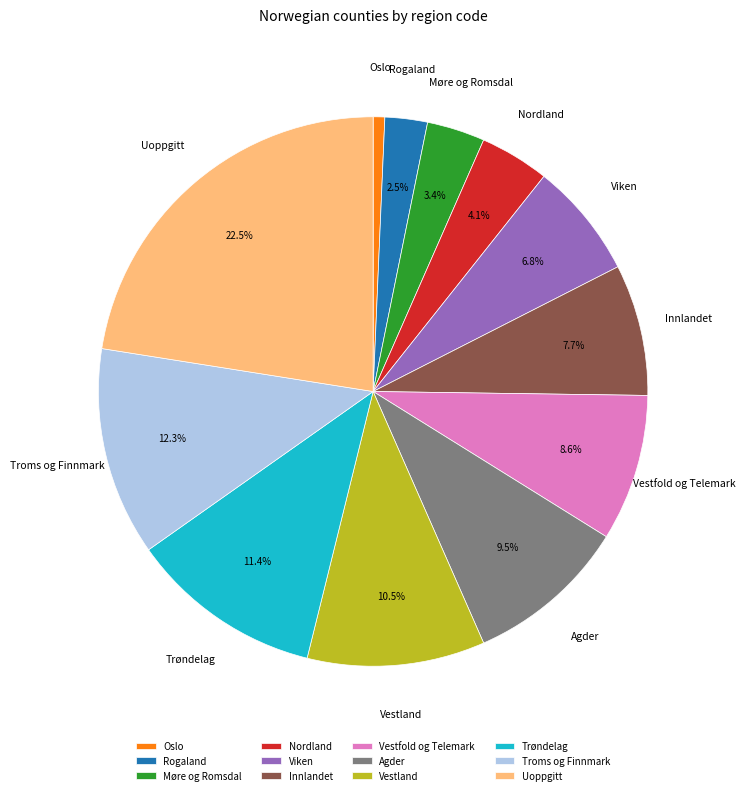

Between Vestland and Agder, which is larger?

Vestland